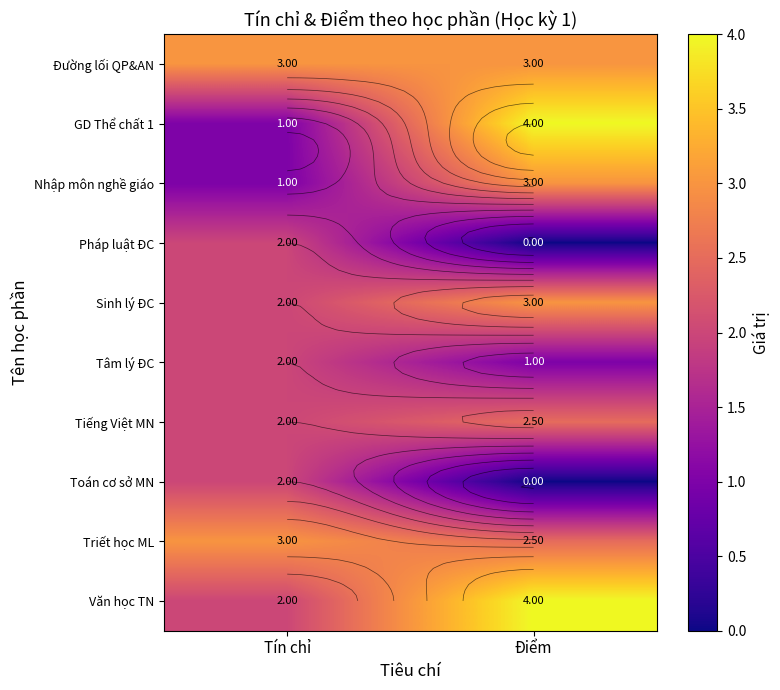

Which series has the largest total across all categories?

Đường lối QP&AN